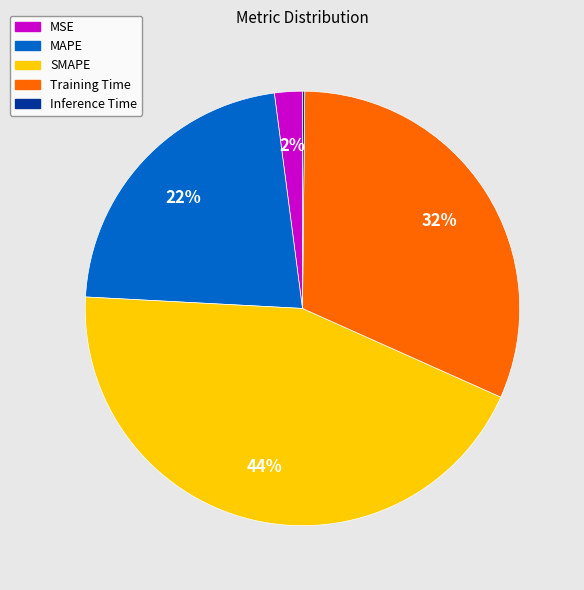

Which category has the biggest portion of the pie?

SMAPE